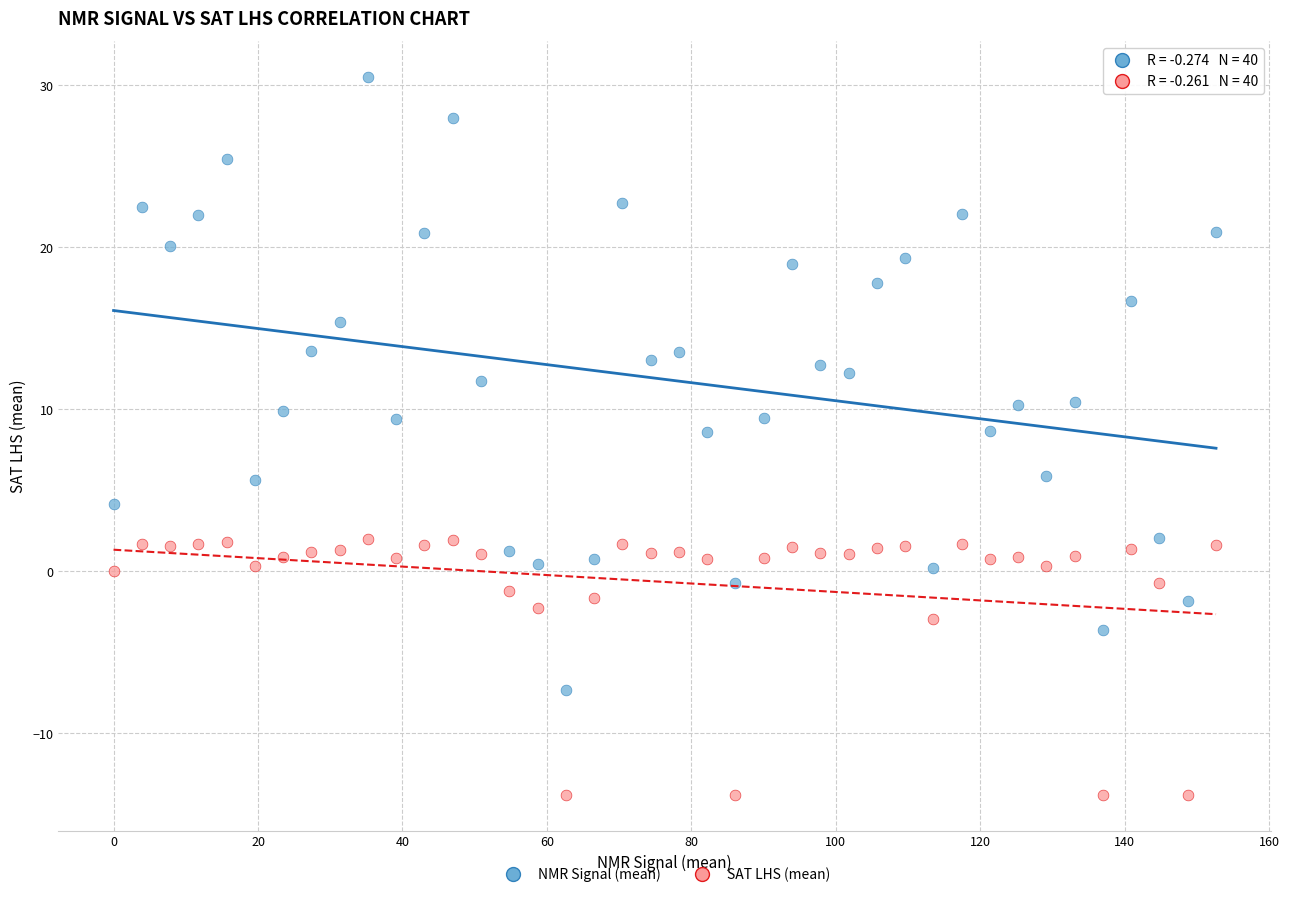

Across all data points, what is the range of X values (max minus min)?

152.6